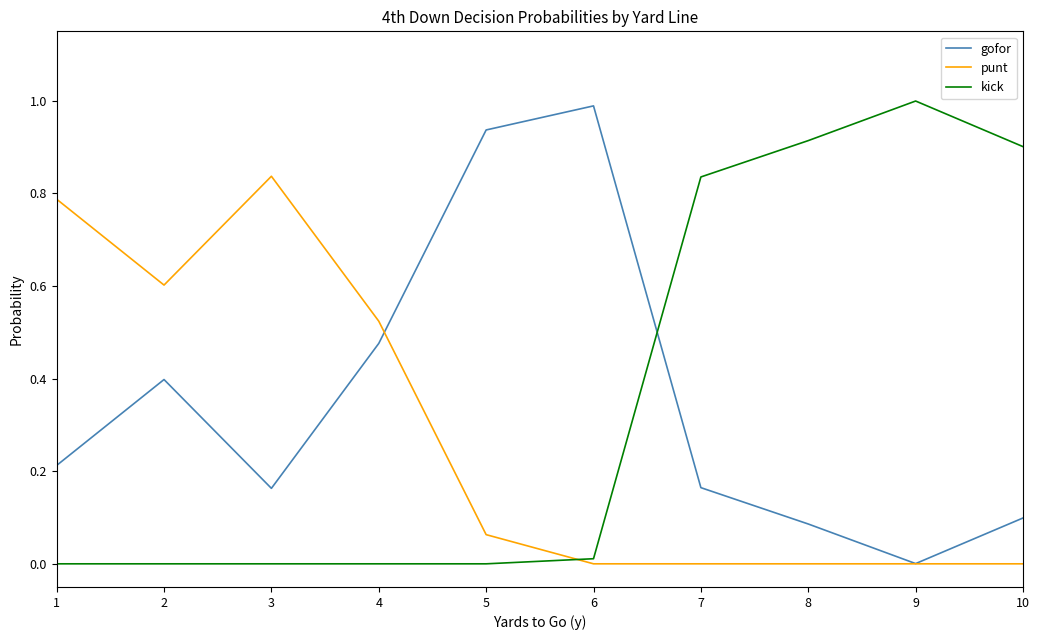

Which label corresponds to the largest value in the chart?

9